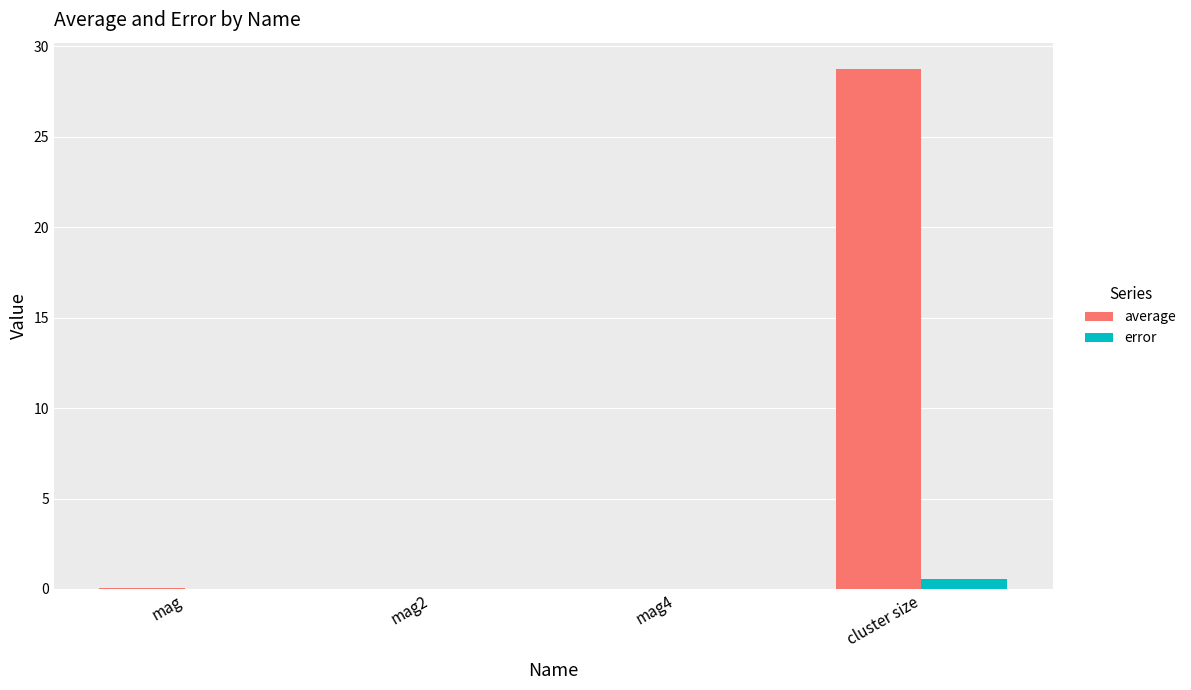

Between mag2 and cluster size, which series saw the biggest shift?

average